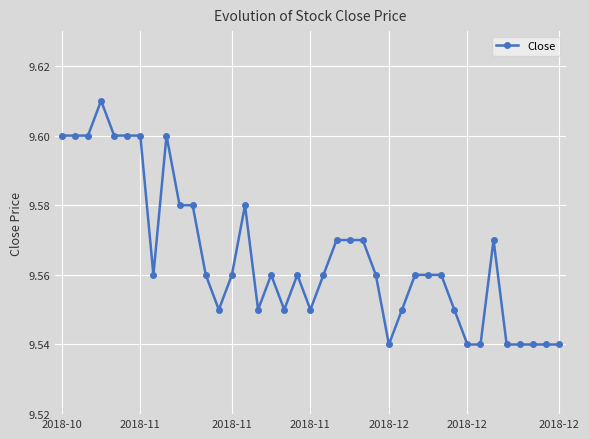

Count the values in the range 9 to 10.

39